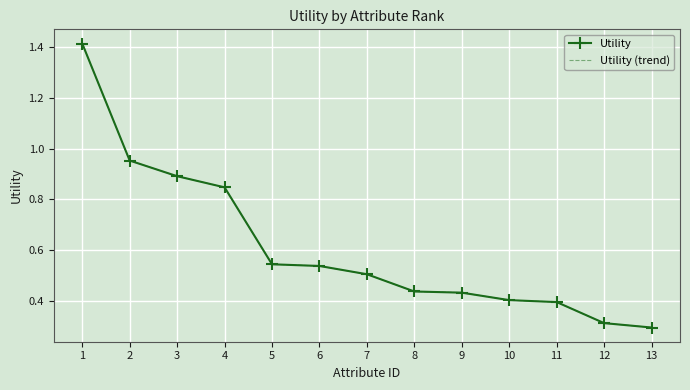

List the series in order of their peak value, highest first.

Utility, Utility (trend)